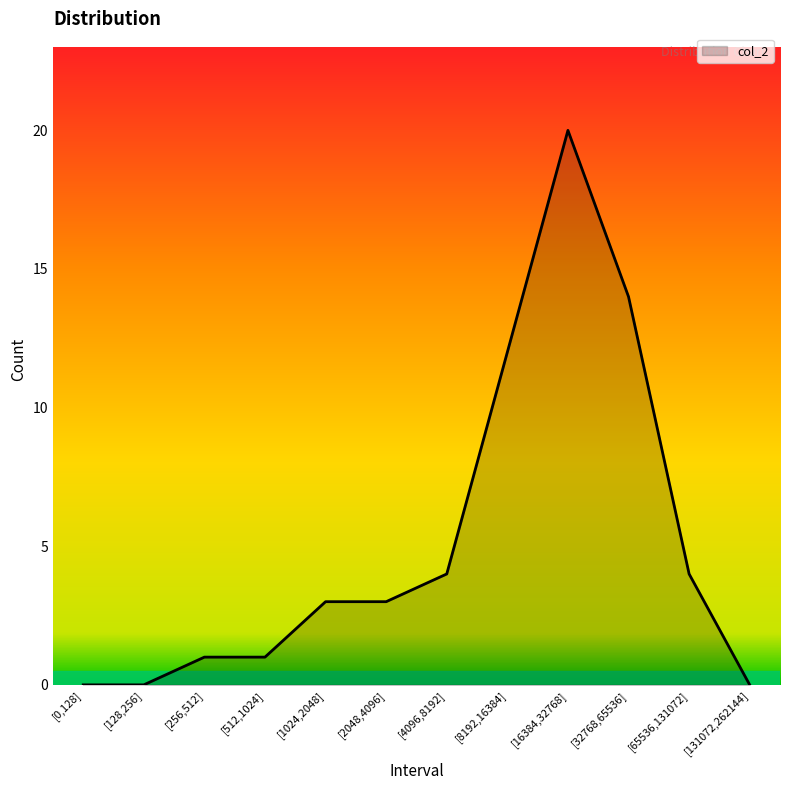

What is the difference between the maximum and minimum values?

20